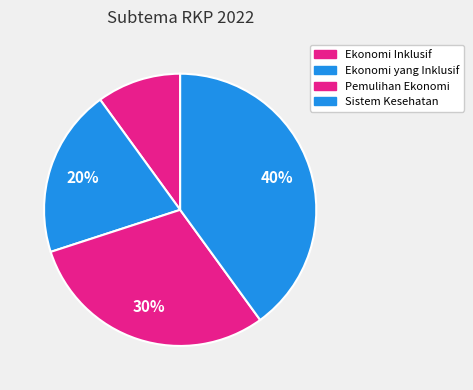

Does any single category account for the majority?

No